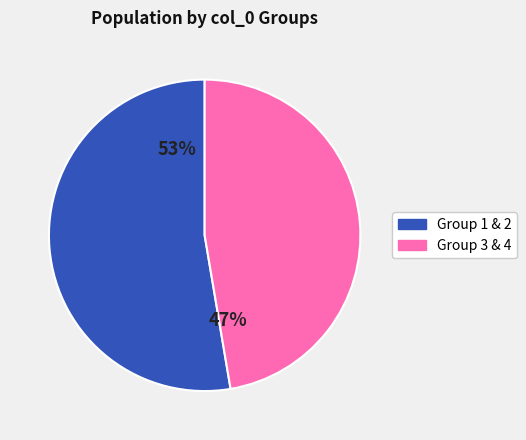

To the nearest percent, what is the average slice percentage?

50%